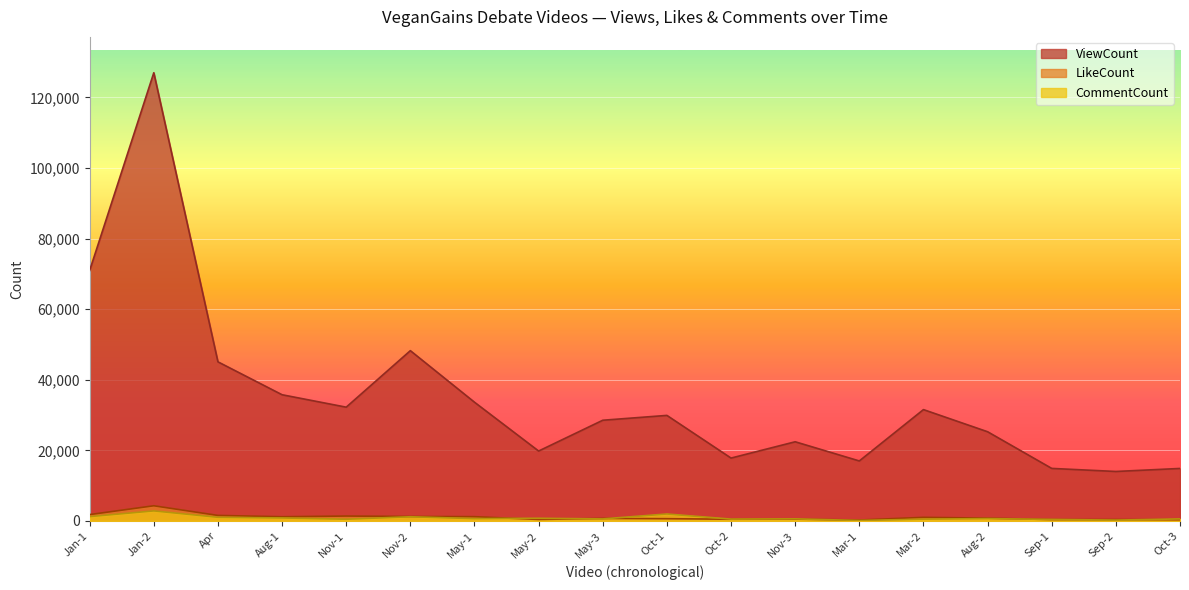

True or false: ViewCount and CommentCount cross at least once.

False